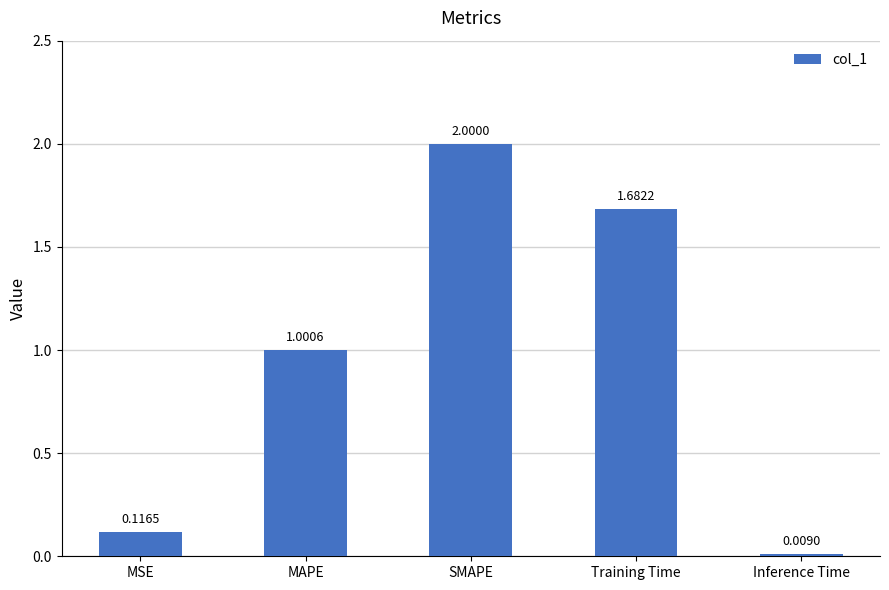

Between MAPE and MSE, which is larger?

MAPE